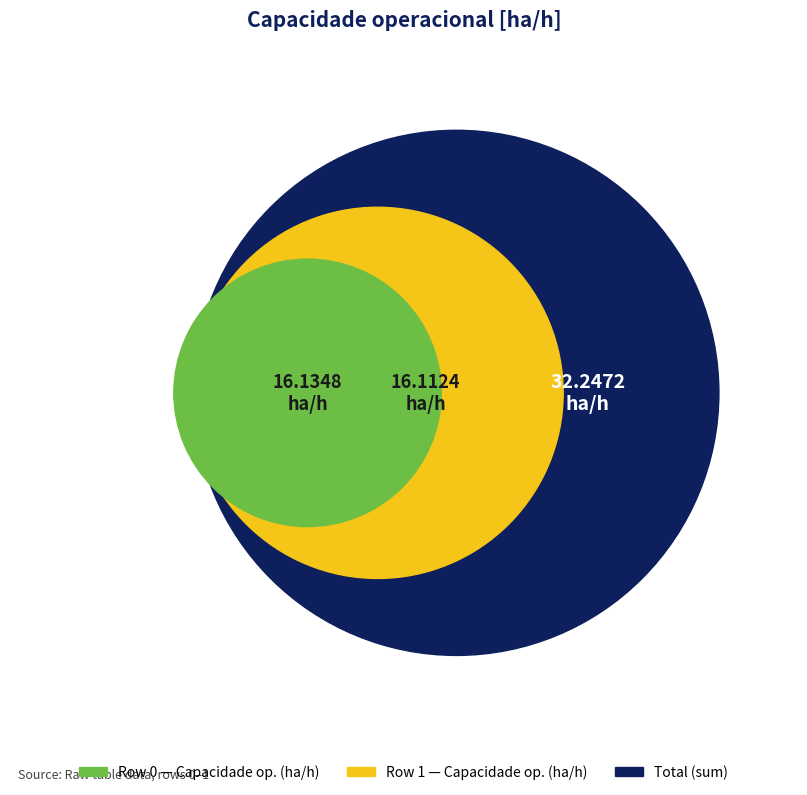

To the nearest percent, what is the average slice percentage?

50%